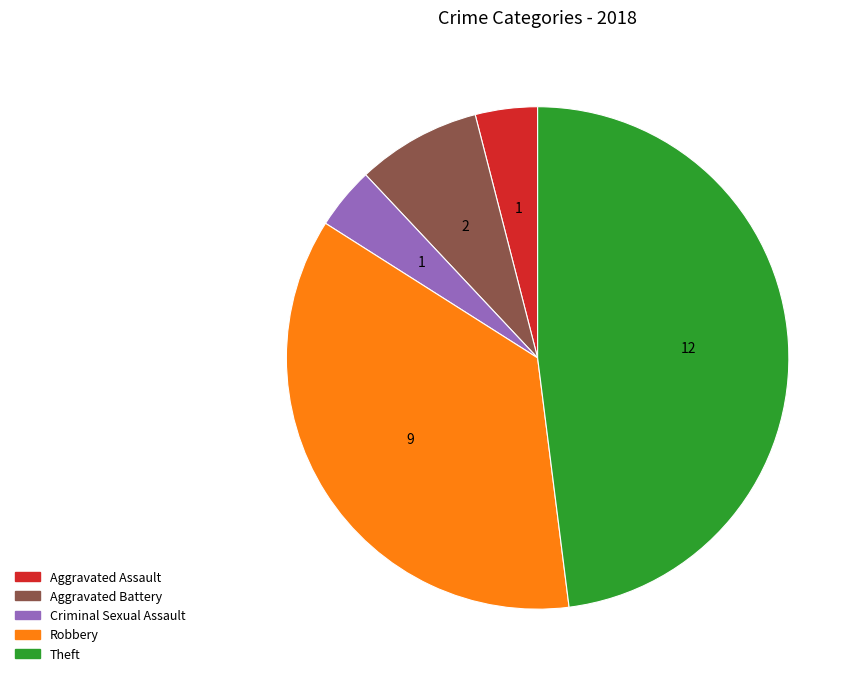

How many slices are in this pie chart?

5